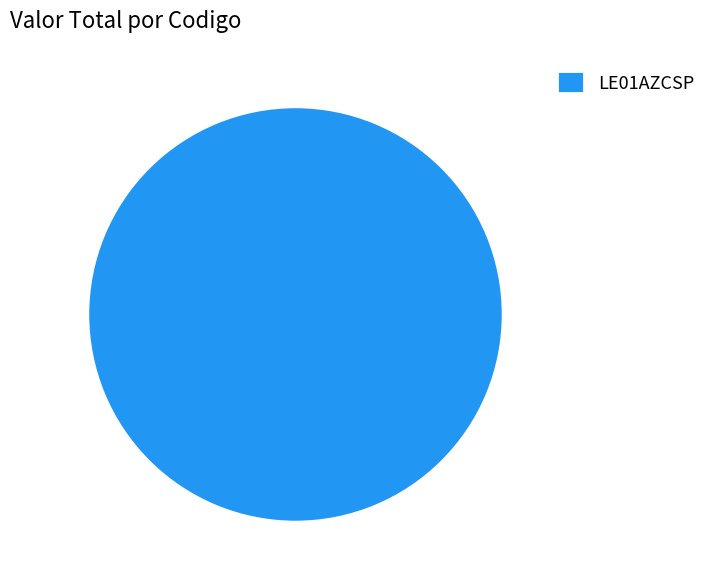

Count the number of slices in the pie.

1